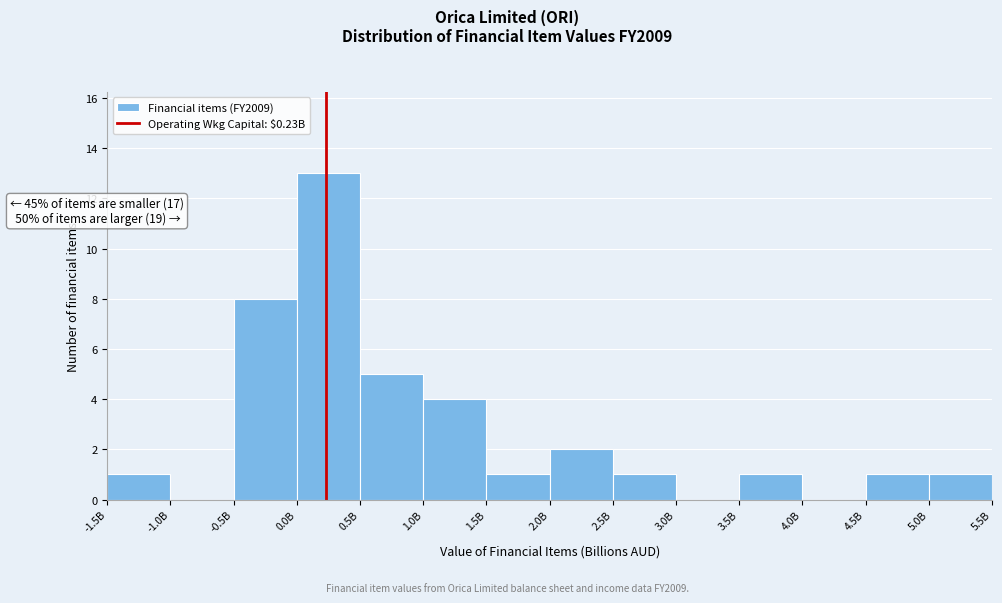

Reading left to right, transcribe all the data shown in this chart.

-1.5B=1	-1.0B=0	-0.5B=8	0.0B=13	0.5B=5	1.0B=4	1.5B=1	2.0B=2	2.5B=1	3.0B=0	3.5B=1	4.0B=0	4.5B=1	5.0B=1